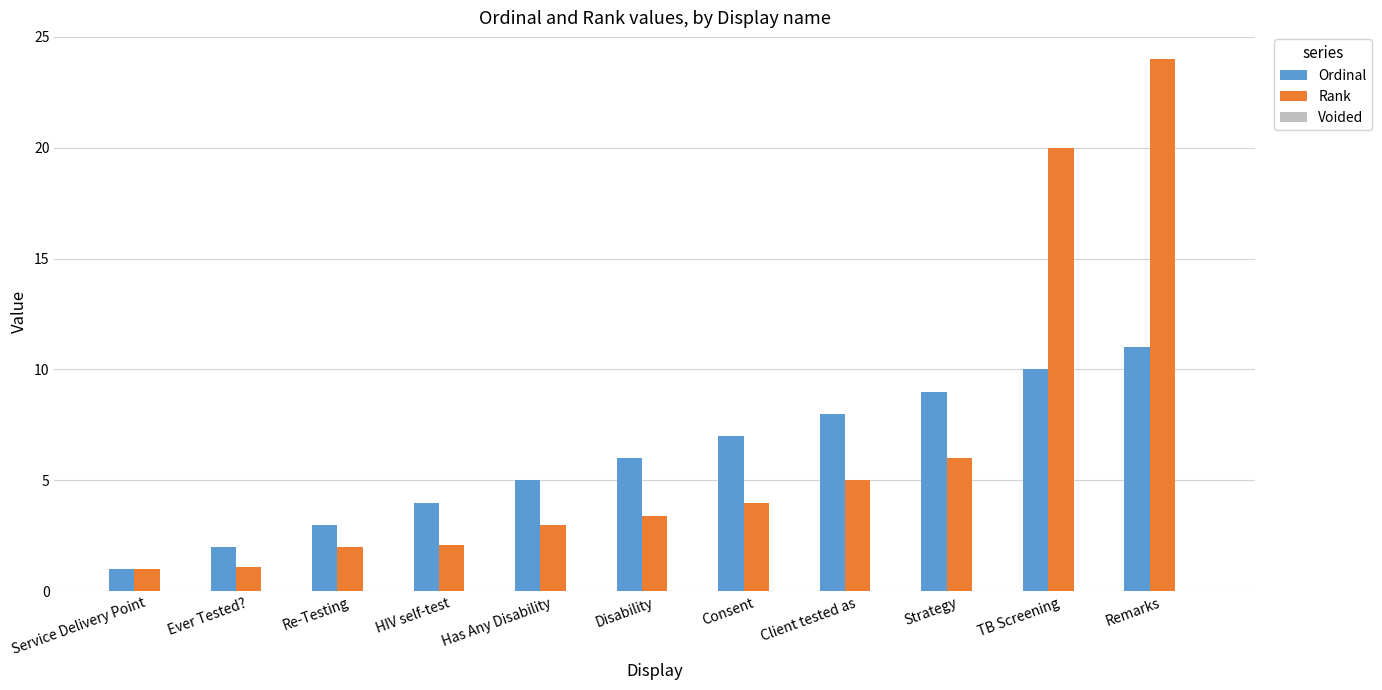

How many bars are there in total?

22